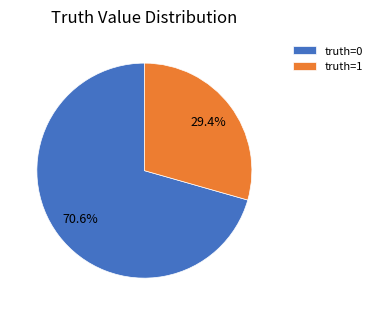

What portion of the pie excludes truth=1?

70.6%